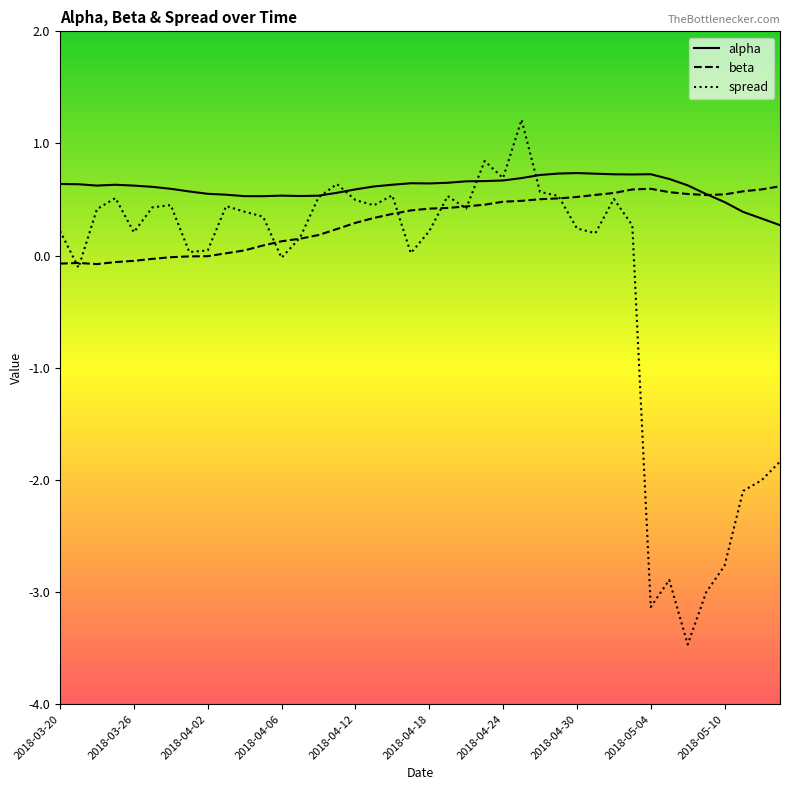

Which series has the largest total across all categories?

alpha